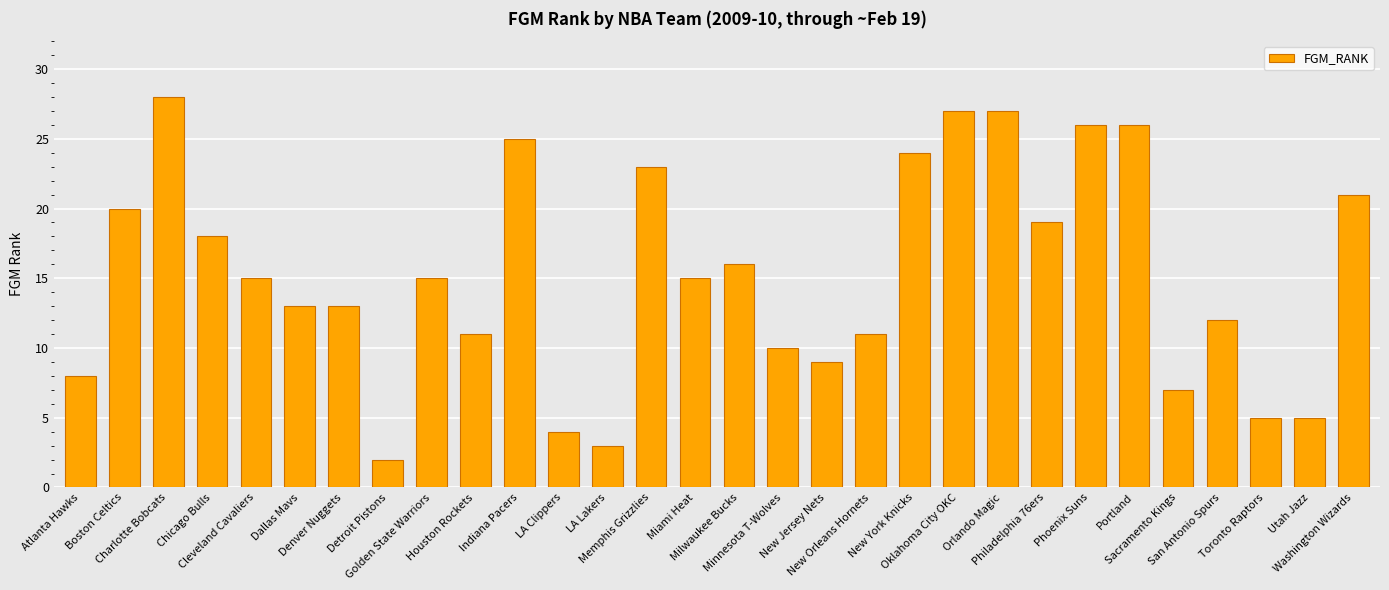

Reading left to right, transcribe all the data shown in this chart.

Atlanta Hawks=8	Boston Celtics=20	Charlotte Bobcats=28	Chicago Bulls=18	Cleveland Cavaliers=15	Dallas Mavs=13	Denver Nuggets=13	Detroit Pistons=2	Golden State Warriors=15	Houston Rockets=11	Indiana Pacers=25	LA Clippers=4	LA Lakers=3	Memphis Grizzlies=23	Miami Heat=15	Milwaukee Bucks=16	Minnesota T-Wolves=10	New Jersey Nets=9	New Orleans Hornets=11	New York Knicks=24	Oklahoma City OKC=27	Orlando Magic=27	Philadelphia 76ers=19	Phoenix Suns=26	Portland=26	Sacramento Kings=7	San Antonio Spurs=12	Toronto Raptors=5	Utah Jazz=5	Washington Wizards=21